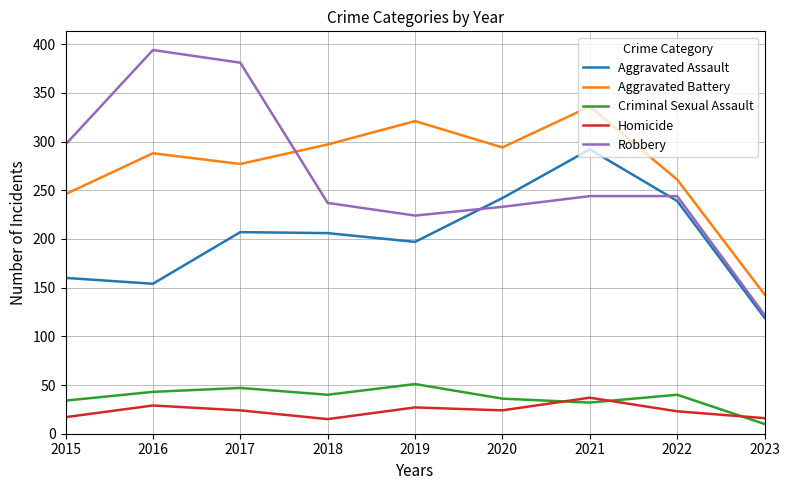

Between which two adjacent categories do Robbery and Aggravated Battery first intersect?

2017 and 2018